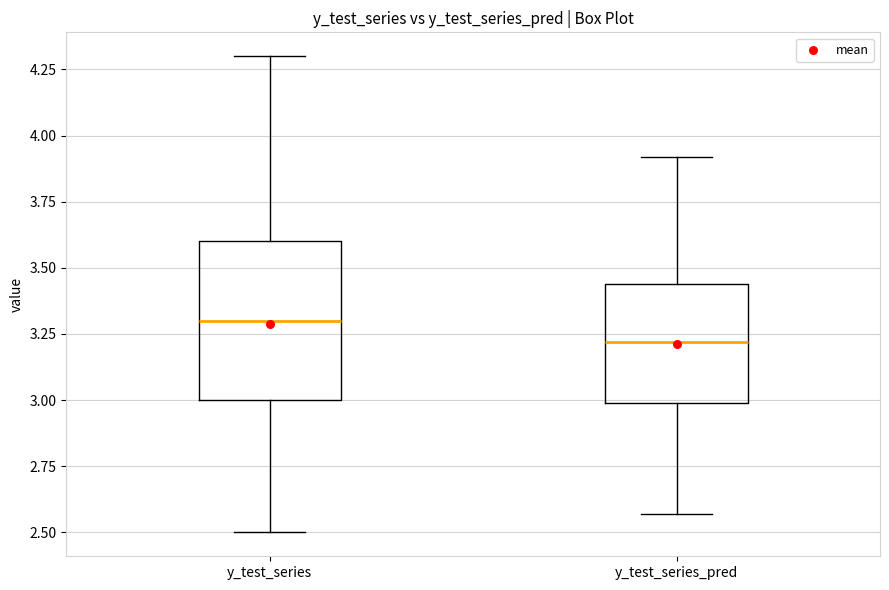

Comparing the boxes themselves (not the whiskers), which one is the tallest?

y_test_series